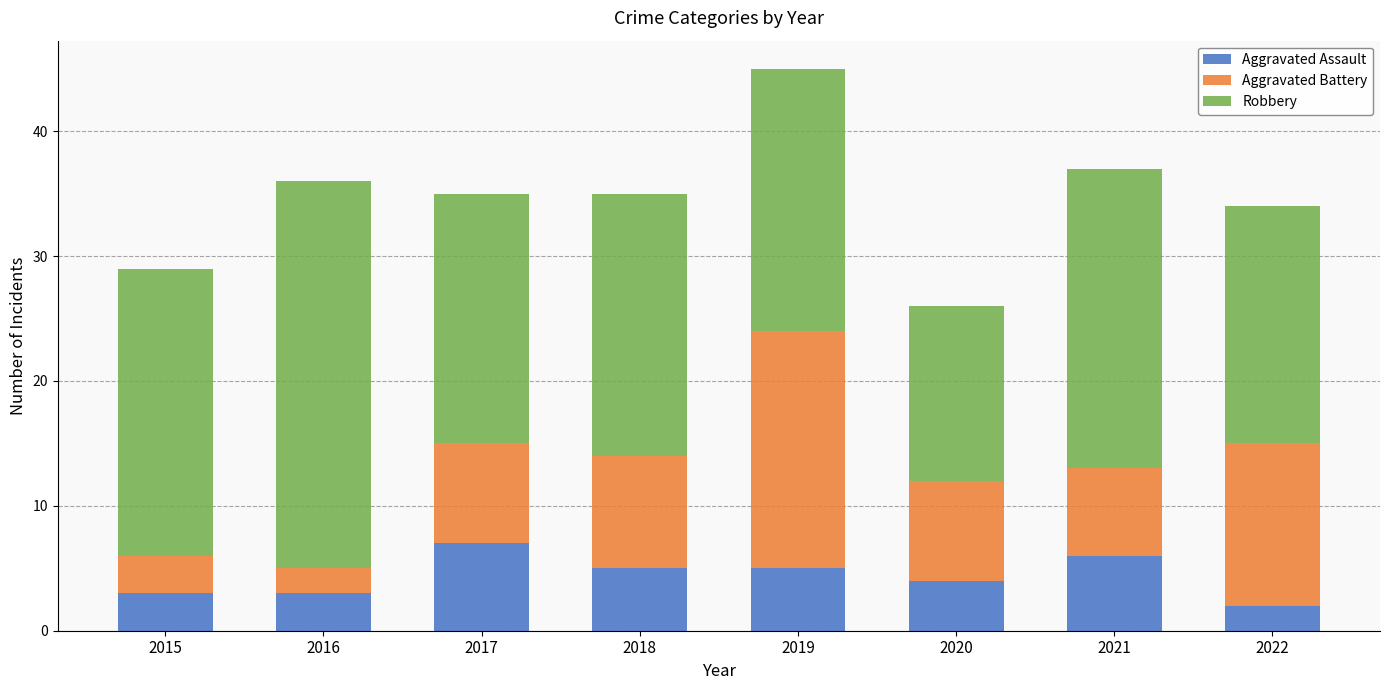

Is it true that Aggravated Assault equals 2 at 2018?

False